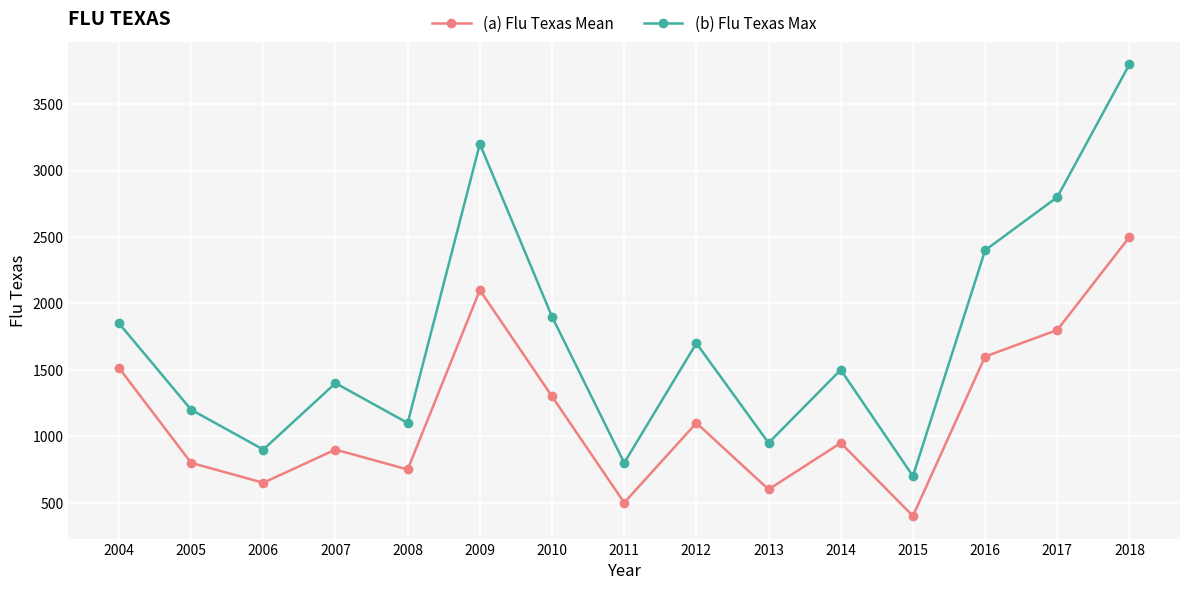

What is the value of the (a) Flu Texas Mean point at the 2nd from the left?

800.0